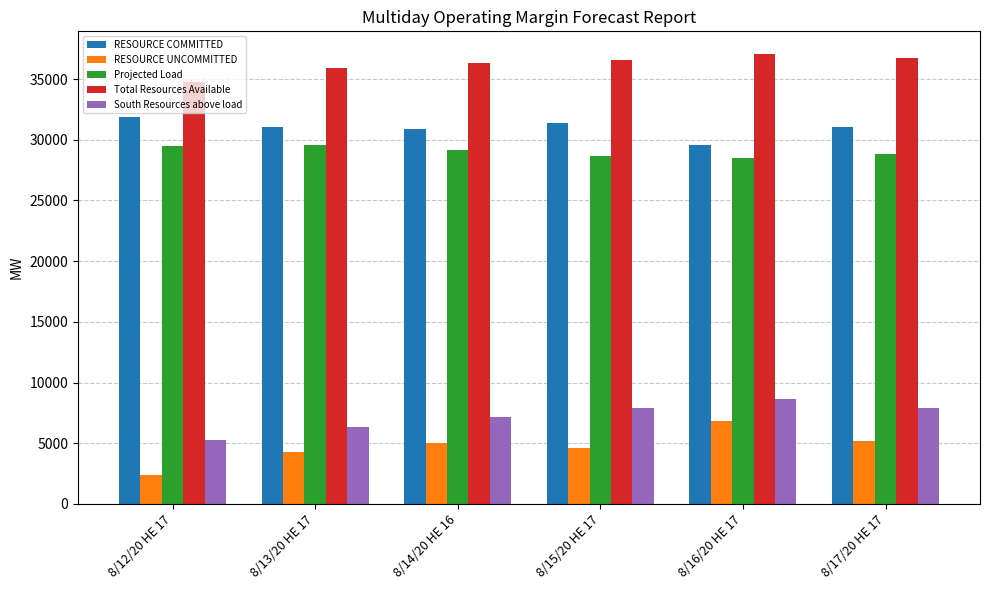

The value of Total Resources Available at 8/13/20 HE 17 is 35890.1. True or false?

True